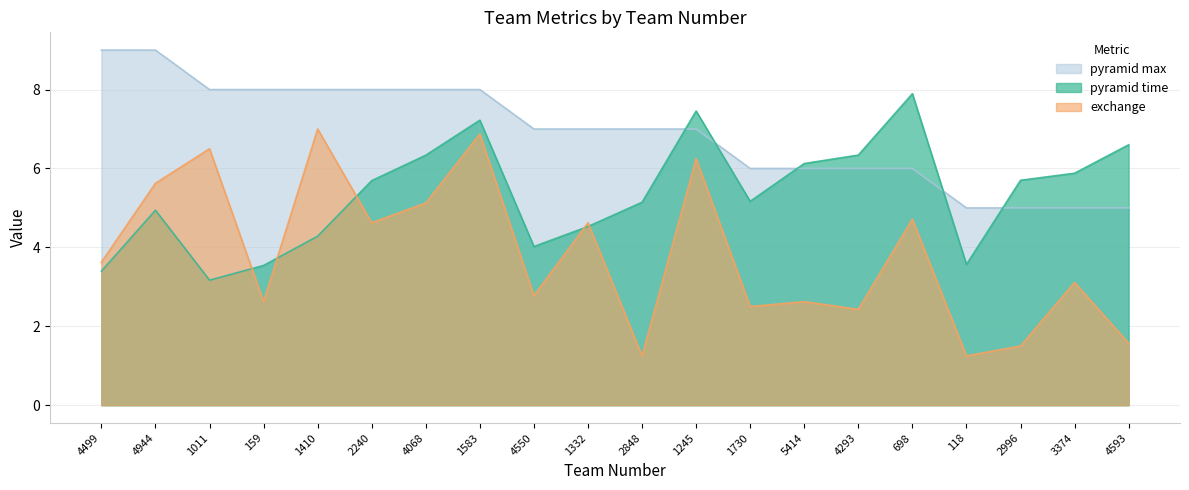

What is the minimum value for exchange?

1.2